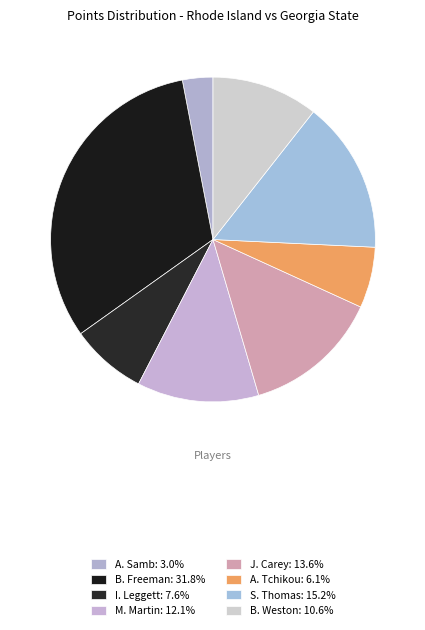

How many slices are in this pie chart?

8